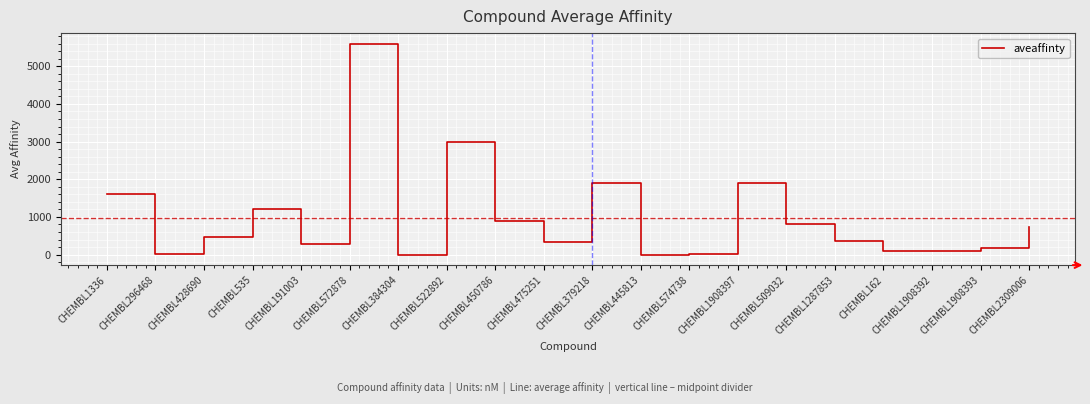

What is the change in value from CHEMBL509032 to CHEMBL162?

-714.0